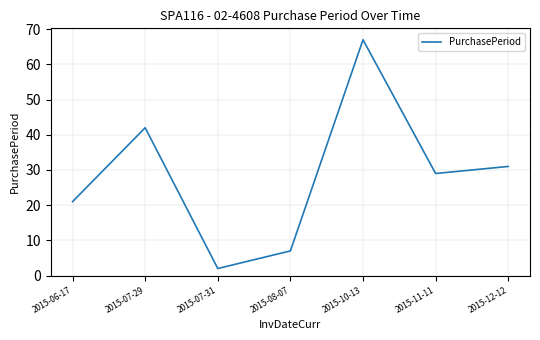

Approximately how many times larger is the value at 2015-06-17 compared to 2015-10-13?

0.3